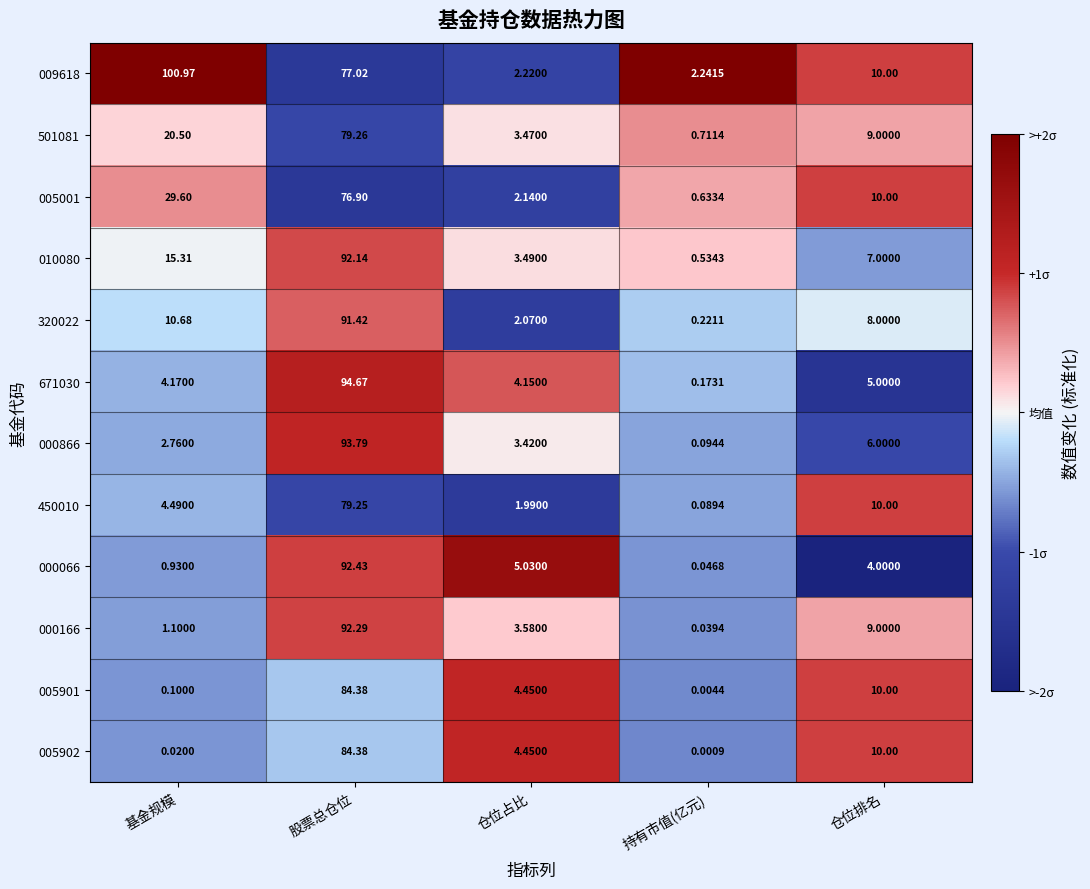

Where does the 671030 series first go above 4?

基金规模